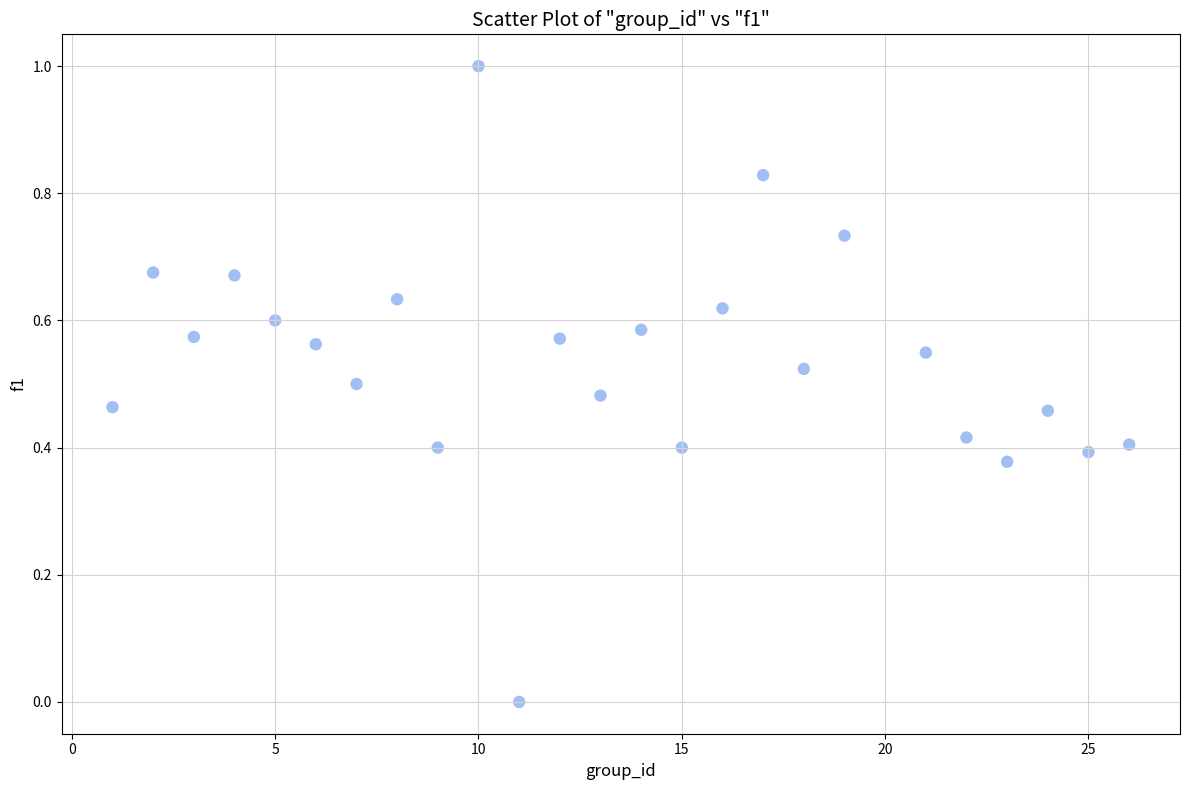

What is the range of Y values (max minus min)?

1.0